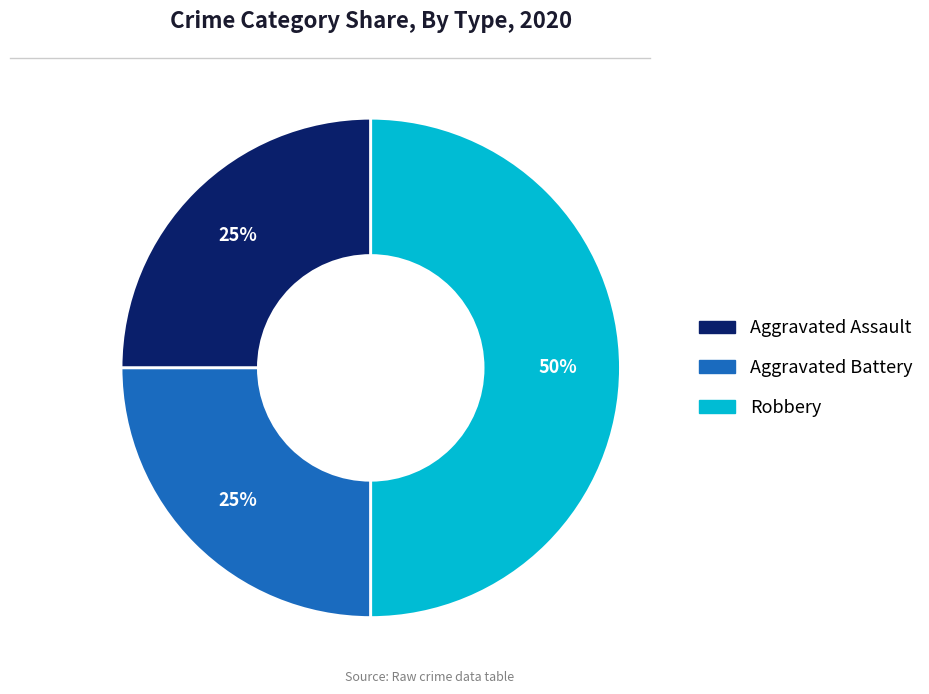

Is it true that Robbery is 50% of the pie?

True